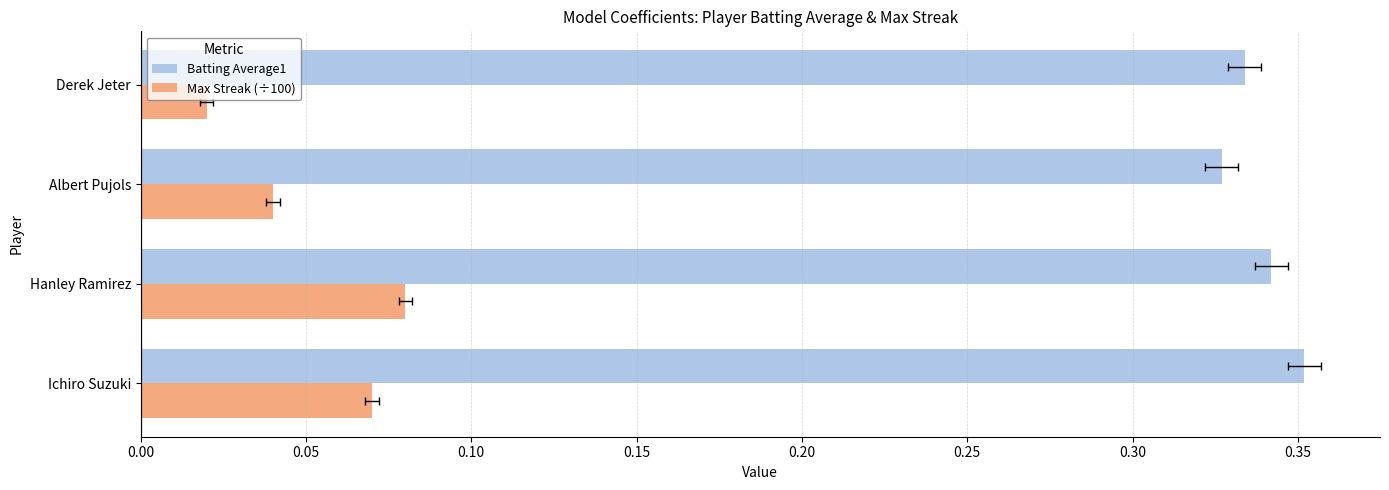

List the series in order of their overall mean, lowest first.

Max Streak (÷100), Batting Average1